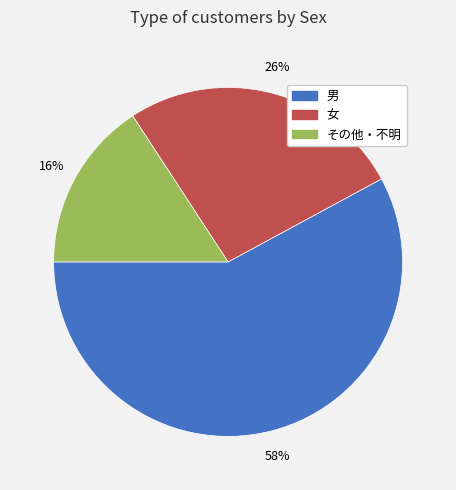

Which category has the biggest portion of the pie?

男